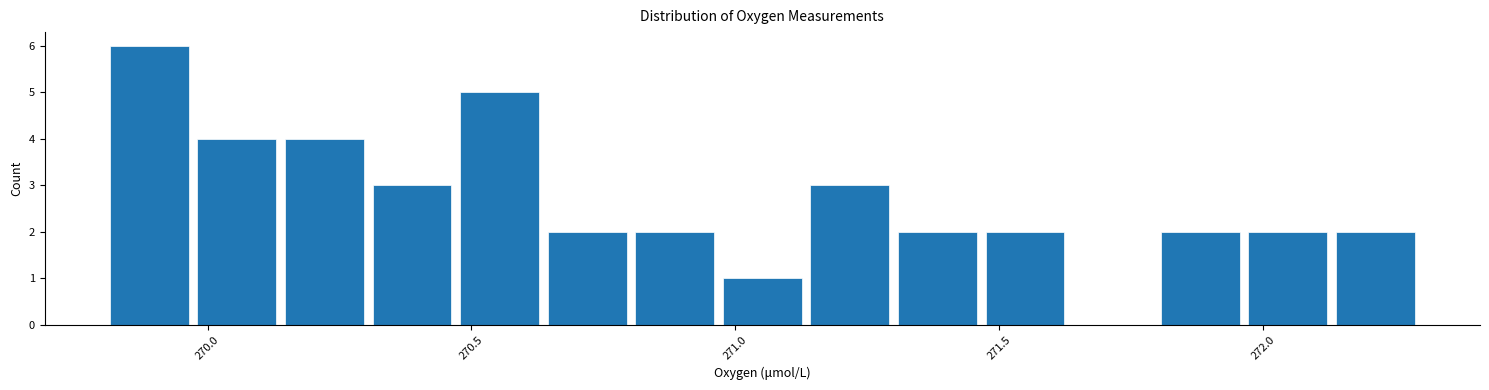

Around what value on the x-axis is the tallest bar? Give the approximate position of its centre, as read against the axis.

269.90